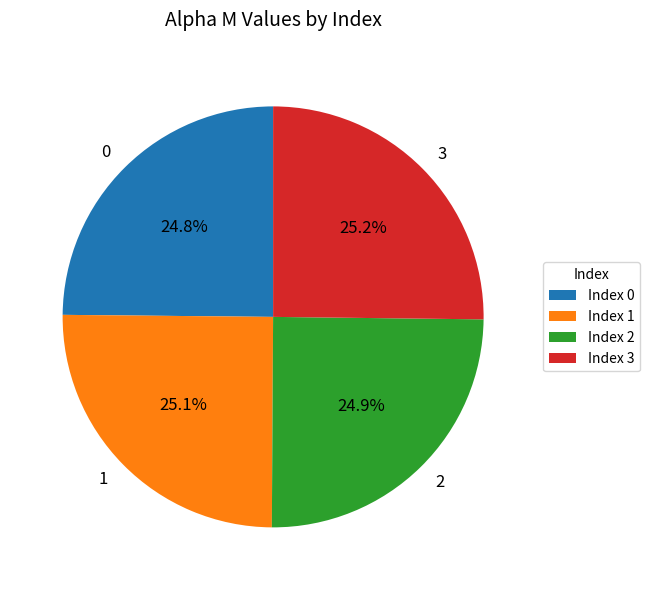

Approximately how many times larger is the value at 2 compared to 1?

1.0